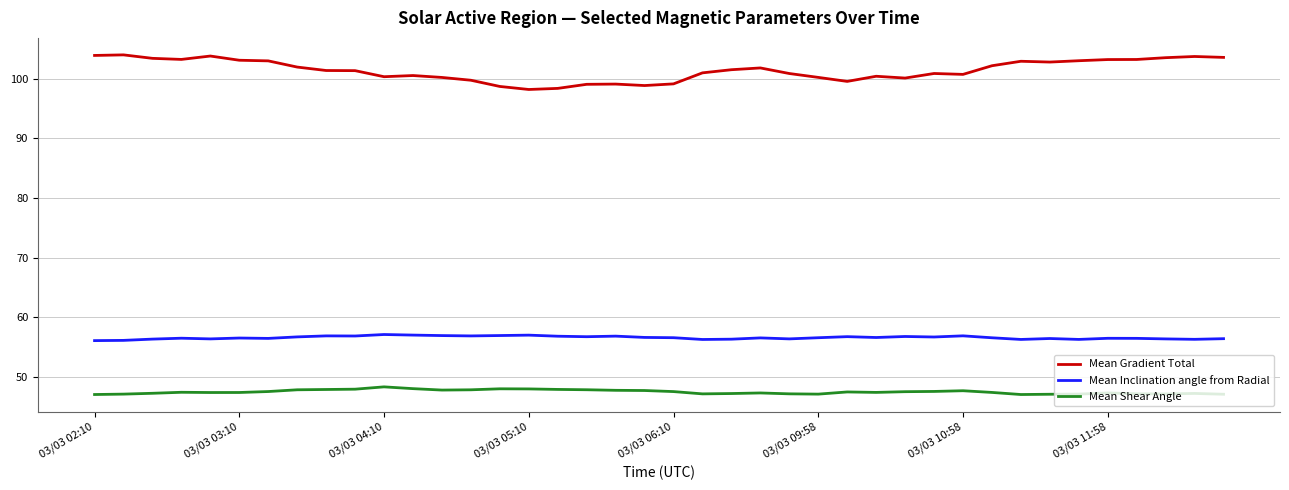

Which series has the widest spread of values?

Mean Gradient Total